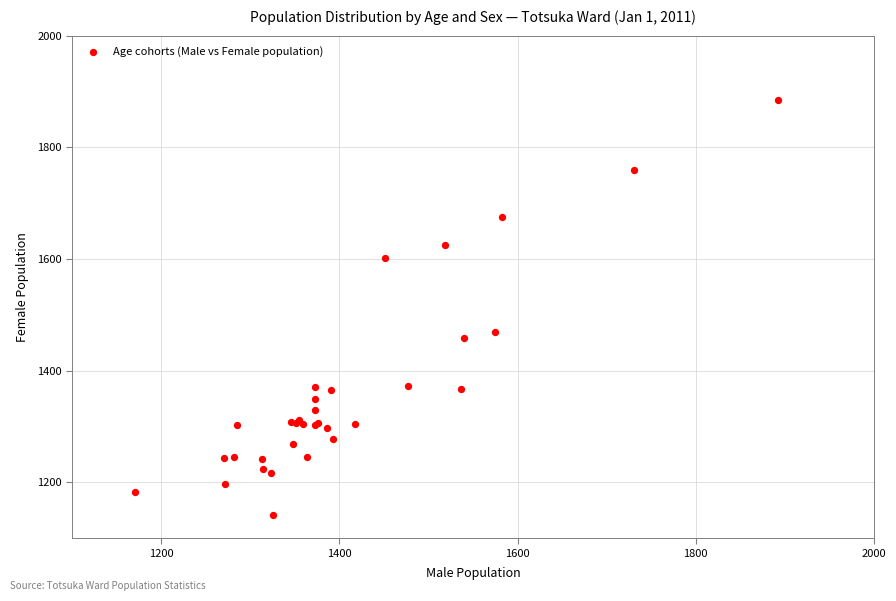

What Y value in the scatter plot is closest to 1513?

1469